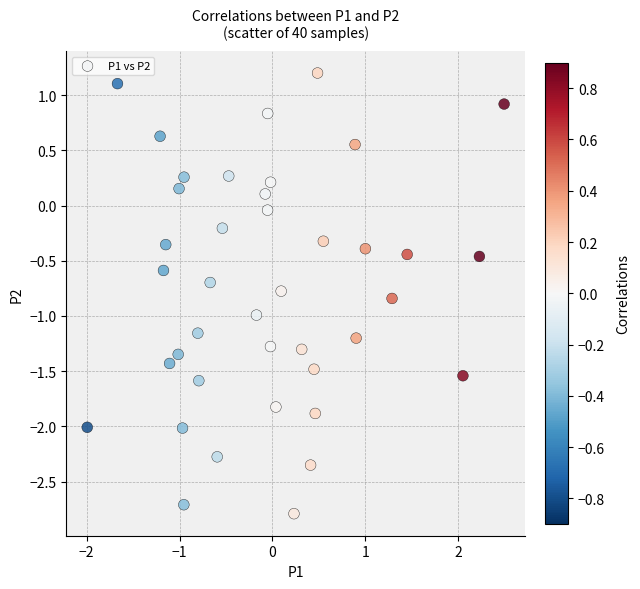

What is the range of Y values (max minus min)?

4.0